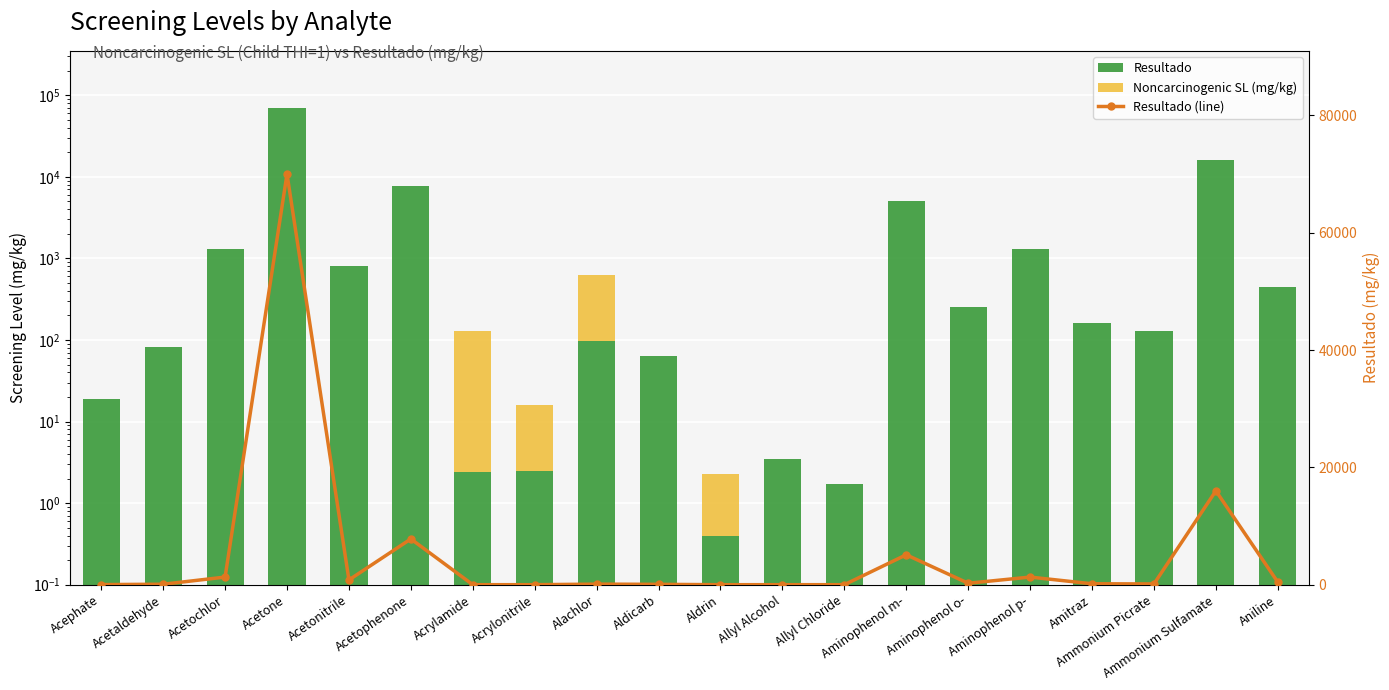

How many values in the Noncarcinogenic SL (mg/kg) series exceed 0?

4